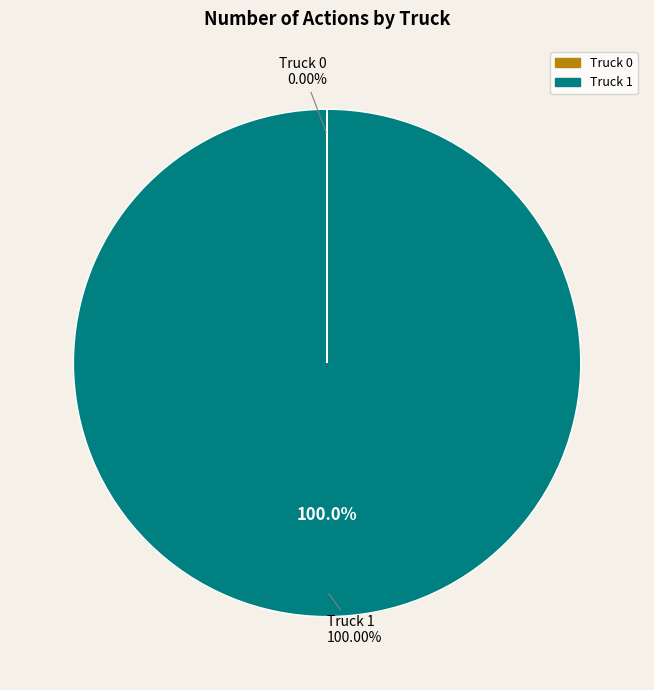

To the nearest percent, what is the difference between the largest and smallest slice percentages?

100%